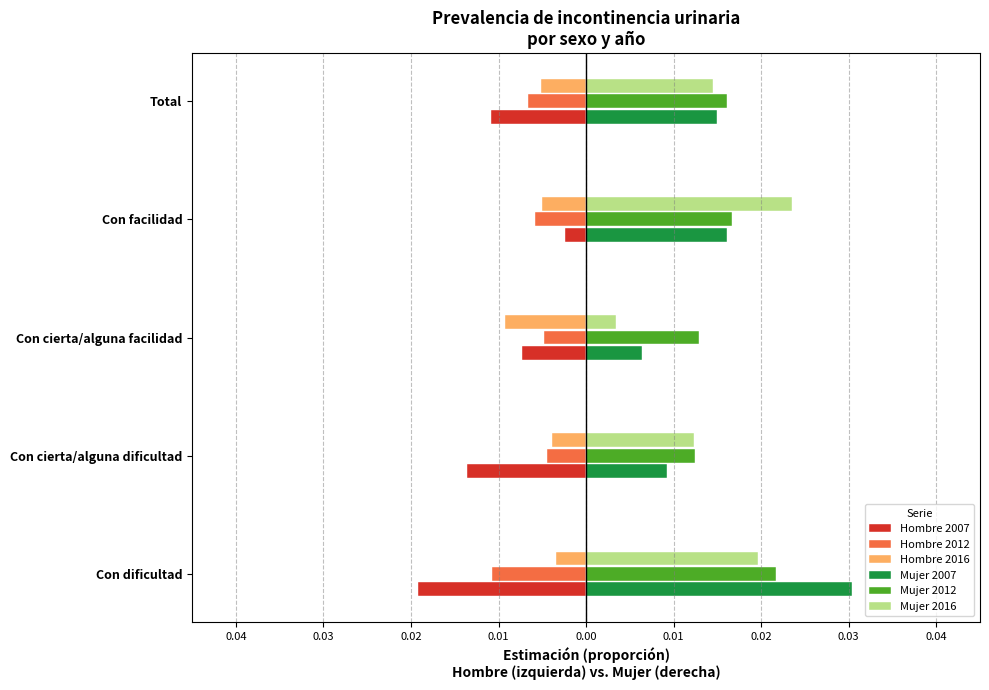

What are all the series names shown in the legend?

Hombre 2007, Hombre 2012, Hombre 2016, Mujer 2007, Mujer 2012, Mujer 2016